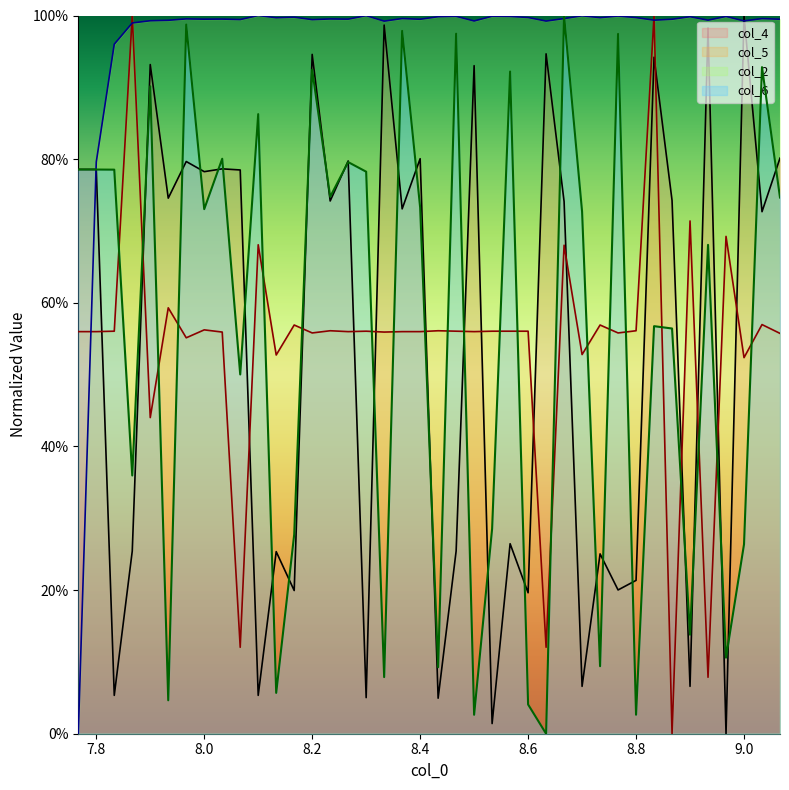

Which category has the lowest value in the col_4 series?

8.966577